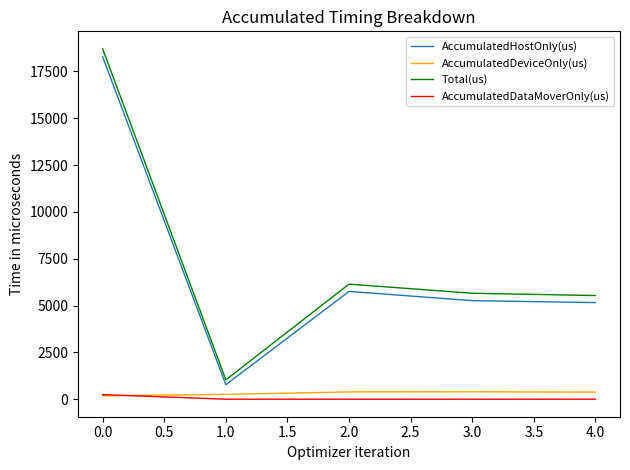

What is the approximate value of AccumulatedDeviceOnly(us) at 1.0?

257.8